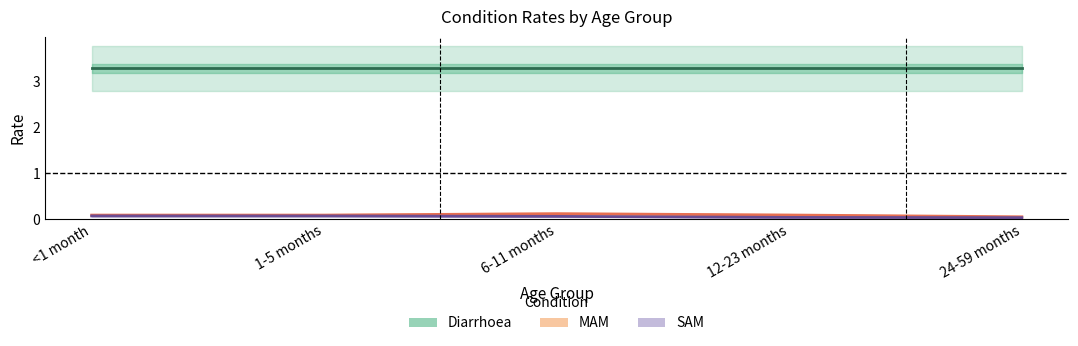

True or false: Diarrhoea has more than 1 interior local peaks.

False